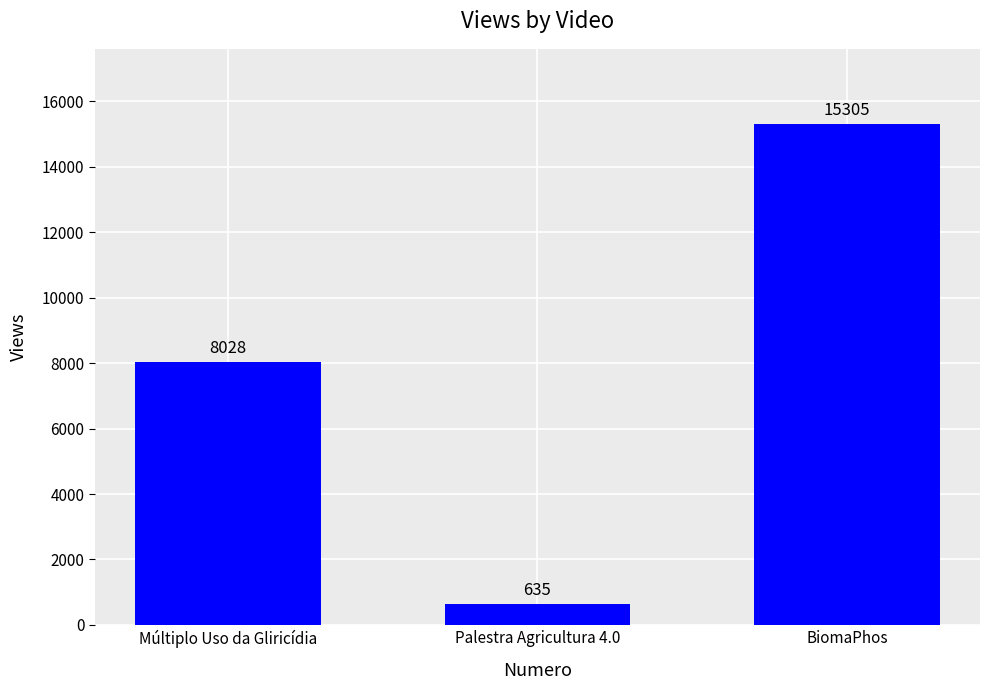

Reading right to left, extract all data points from this chart.

15305	635	8028